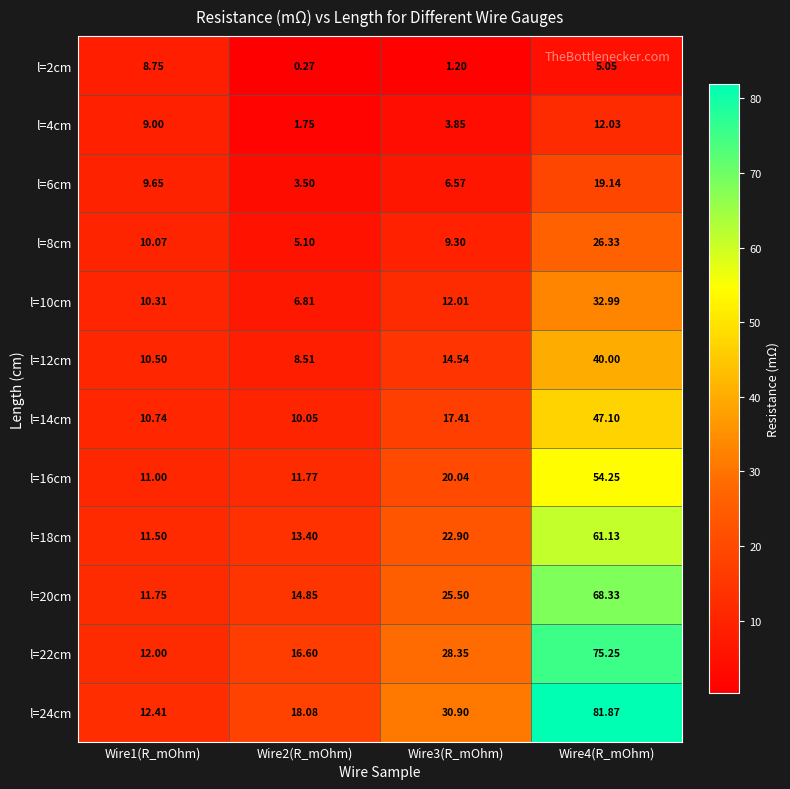

How many values in the l=24cm series are below 30?

2